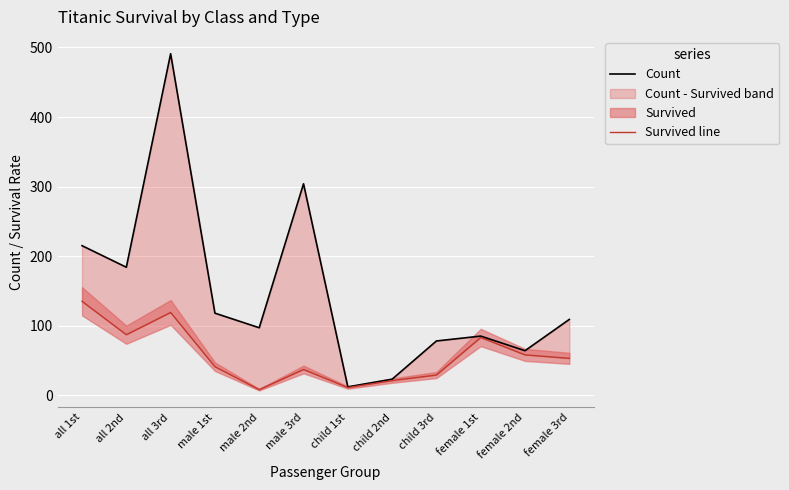

How many lines are shown in the chart?

2